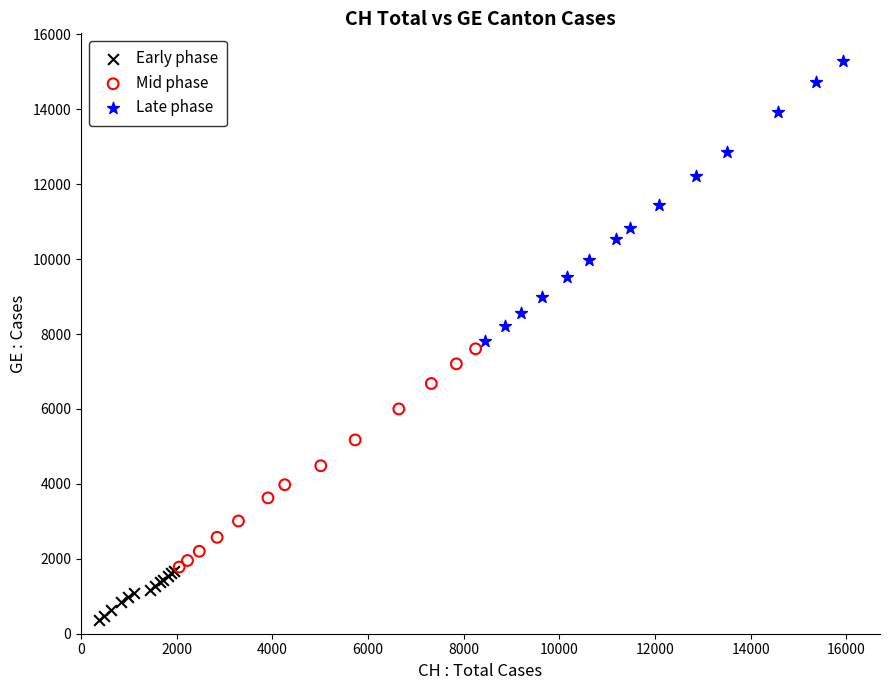

What are all the series names shown in the legend?

Early phase, Mid phase, Late phase